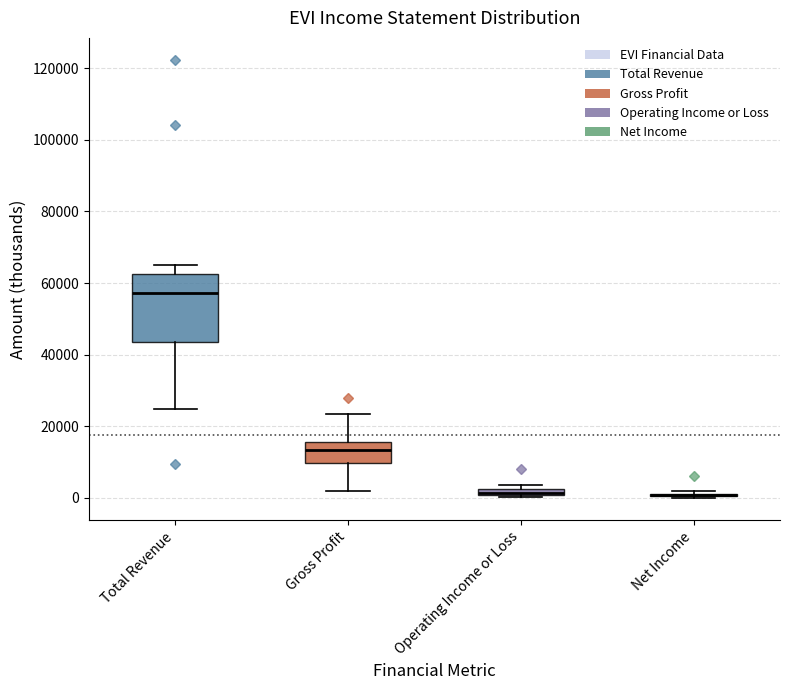

Comparing the boxes themselves (not the whiskers), which one is the tallest?

Total Revenue